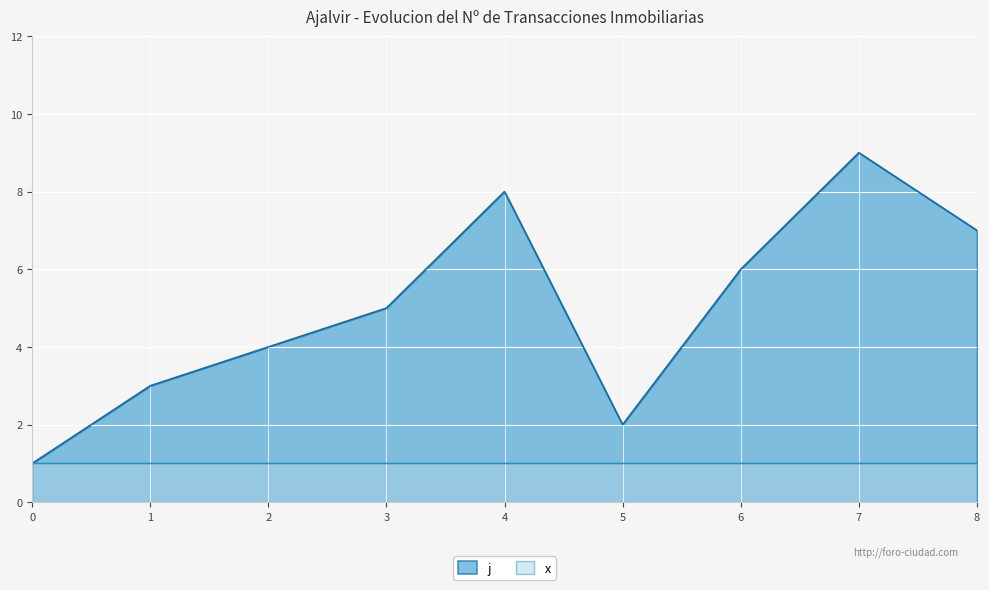

What is the value of the 4th point from the left?

5